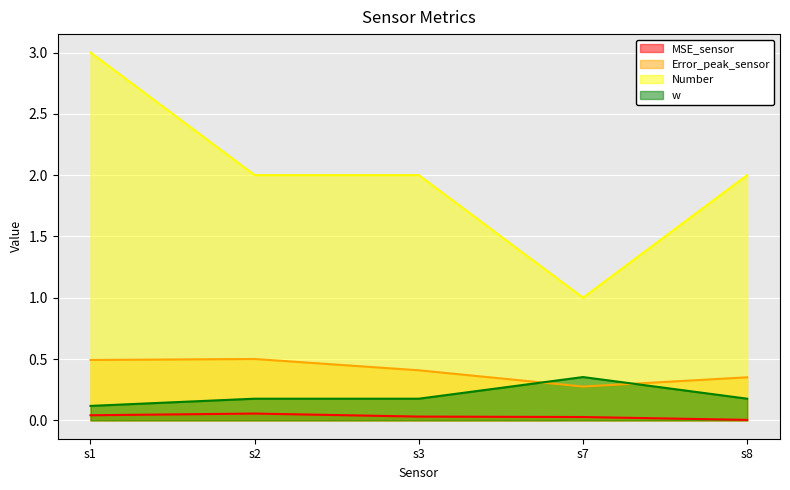

How many values in the Number series are below 2?

1